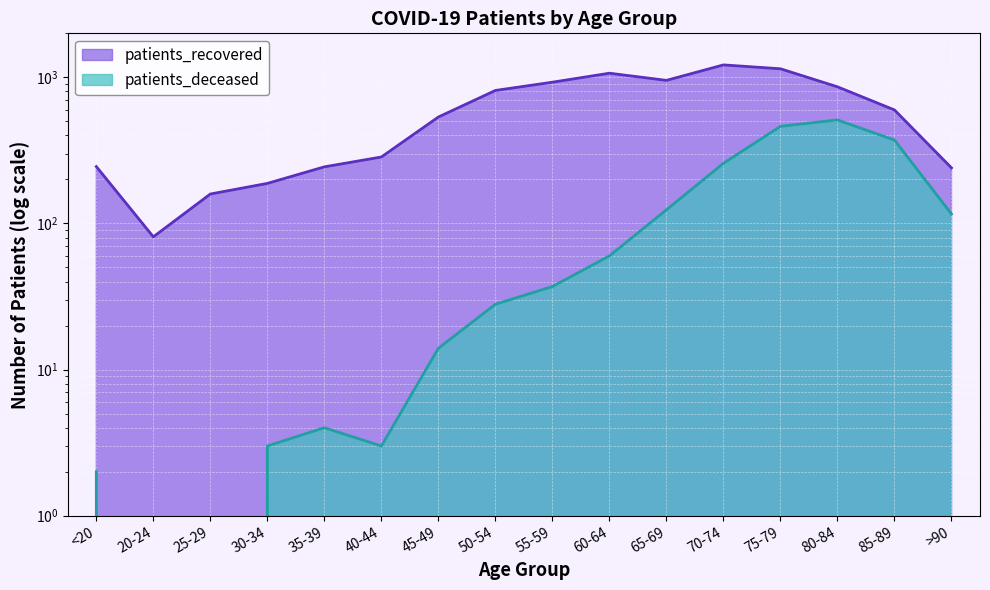

Reading left to right, transcribe all the data shown in this chart.

patients_recovered: 245	81	159	188	244	285	535	813	926	1067	953	1216	1144	861	598	240
patients_deceased: 2	0	0	3	4	3	14	28	37	60	124	258	462	511	372	116